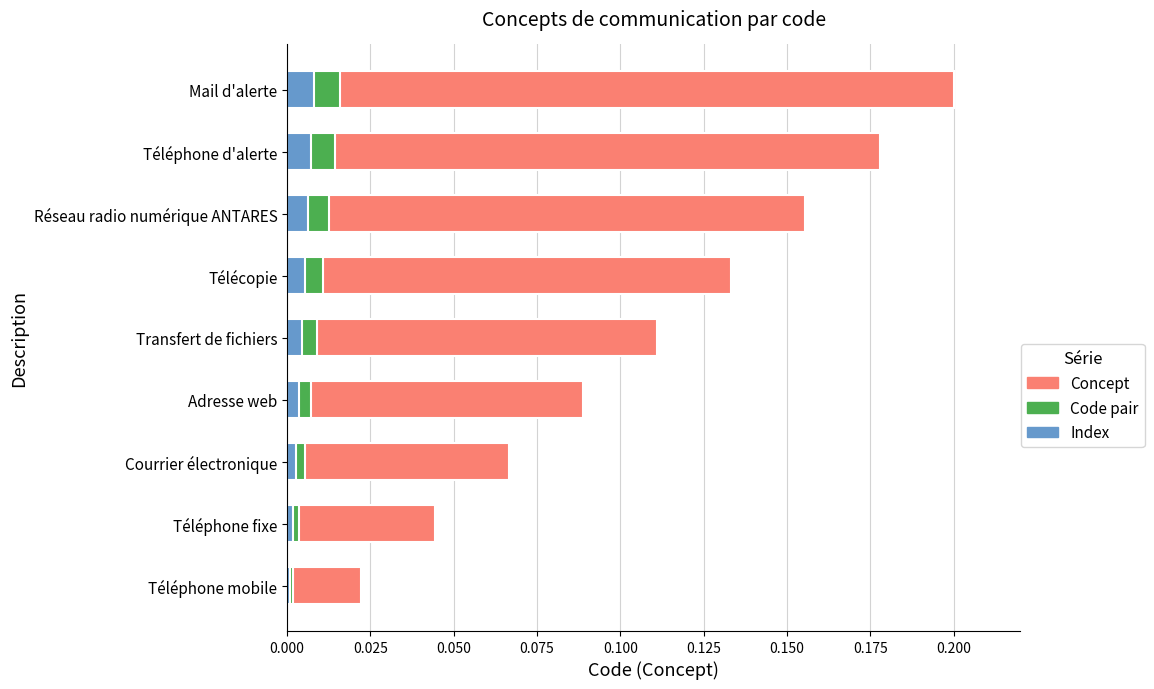

Between Télécopie and Courrier électronique, which is larger?

Télécopie